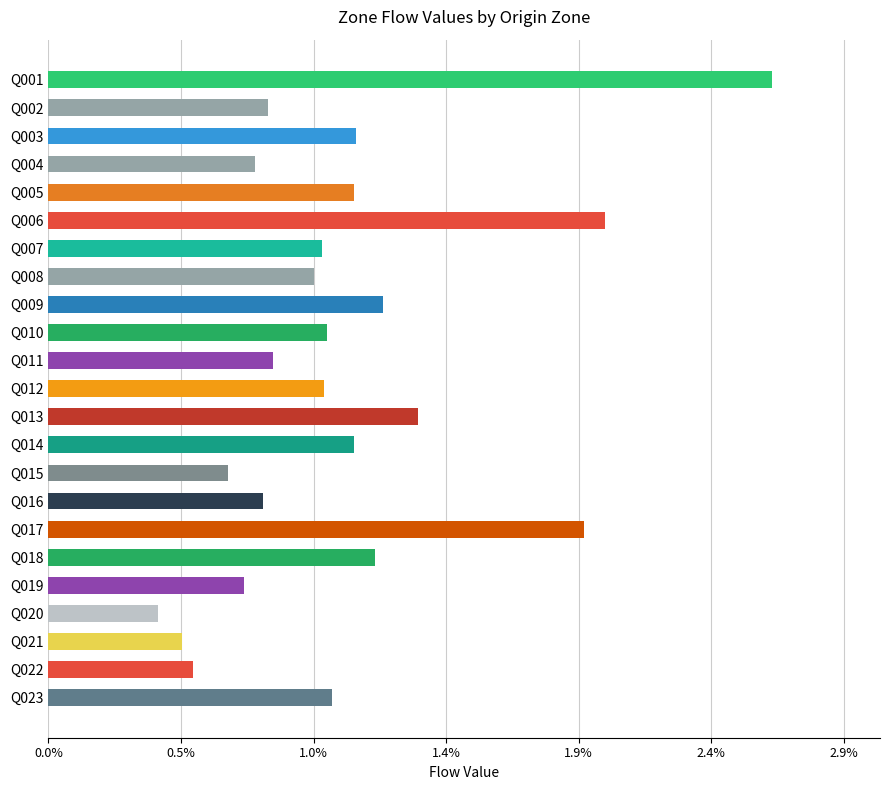

Which label corresponds to the smallest value in the chart?

Q020